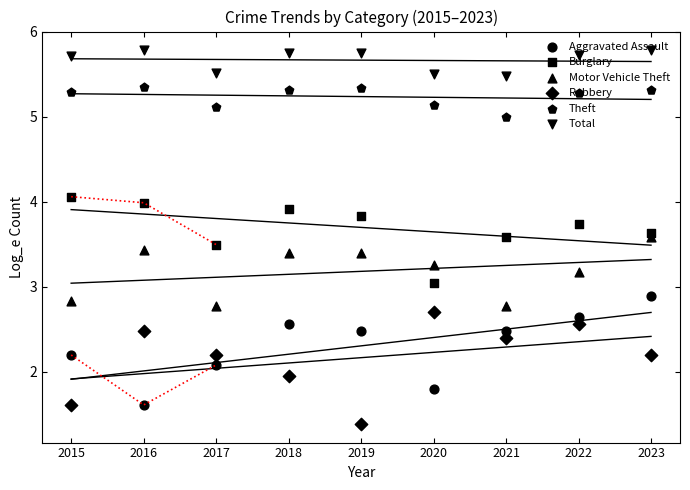

Which series has the largest total across all categories?

Total